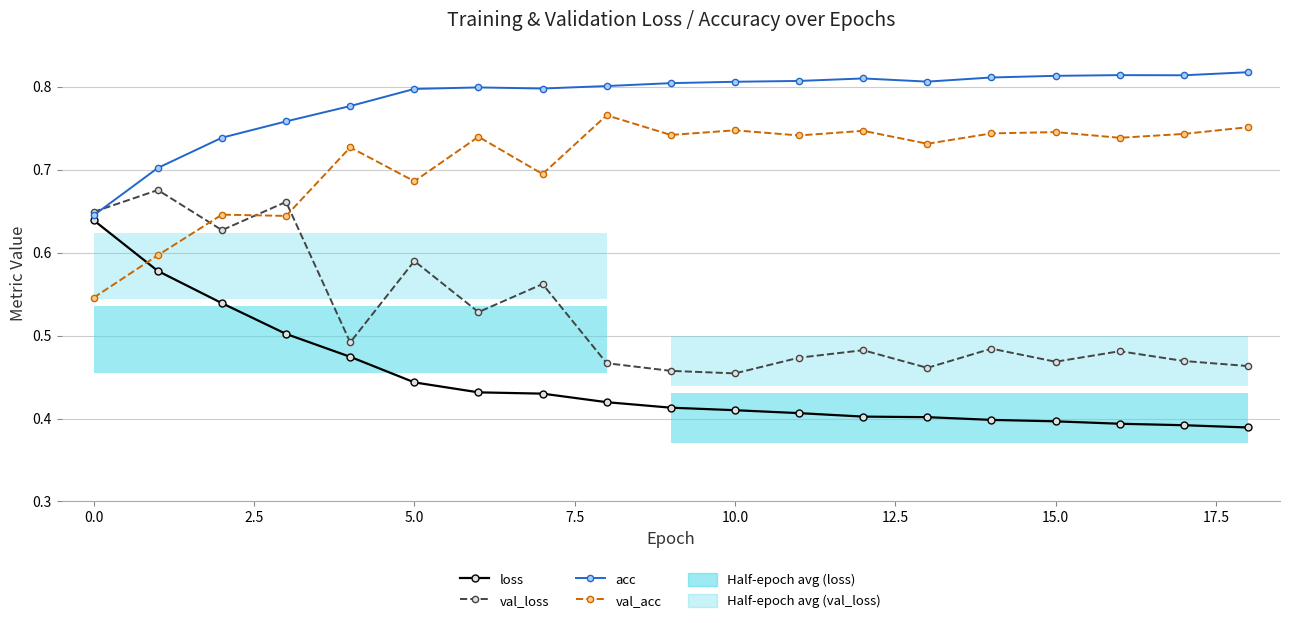

True or false: loss has a value of 0.4 at 12.

True